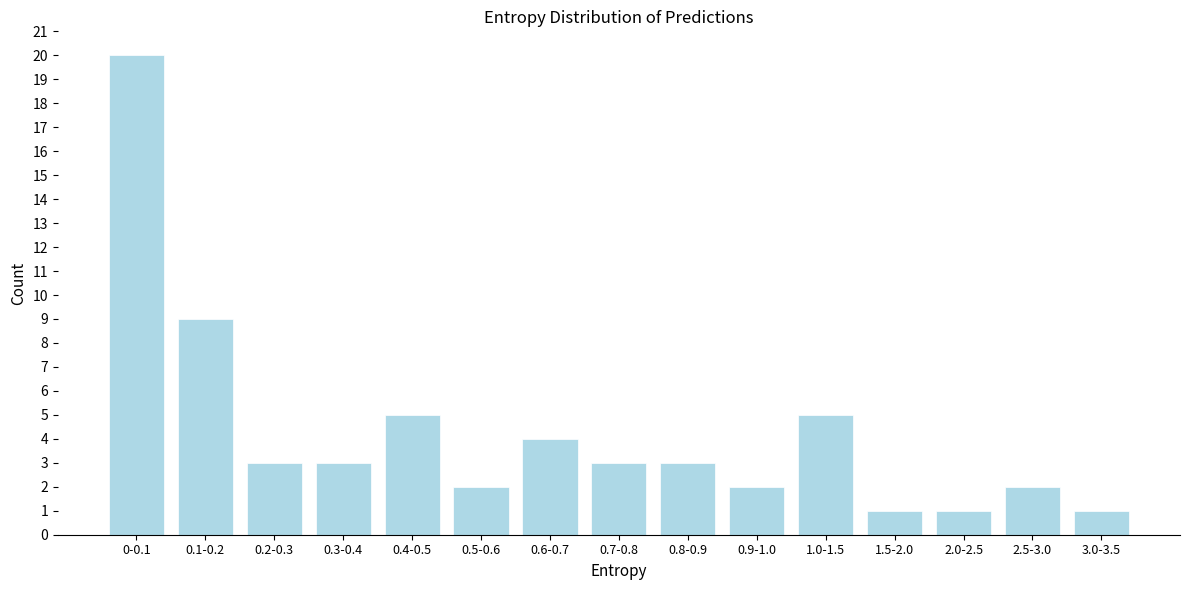

Reading left to right, transcribe all the data shown in this chart.

0-0.1=20	0.1-0.2=9	0.2-0.3=3	0.3-0.4=3	0.4-0.5=5	0.5-0.6=2	0.6-0.7=4	0.7-0.8=3	0.8-0.9=3	0.9-1.0=2	1.0-1.5=5	1.5-2.0=1	2.0-2.5=1	2.5-3.0=2	3.0-3.5=1